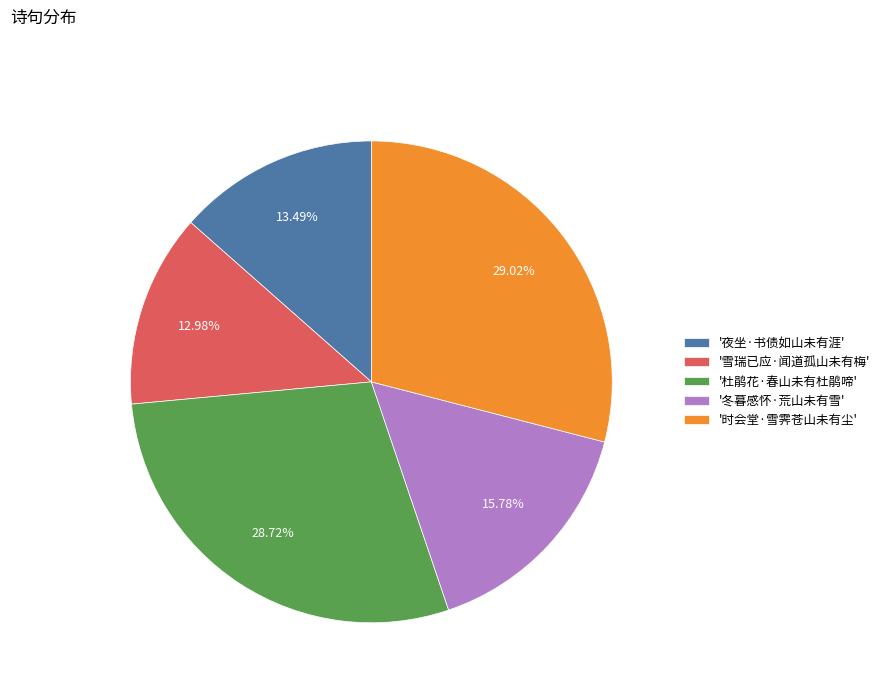

Which slice is the smallest?

'雪瑞已应·闻道孤山未有梅'